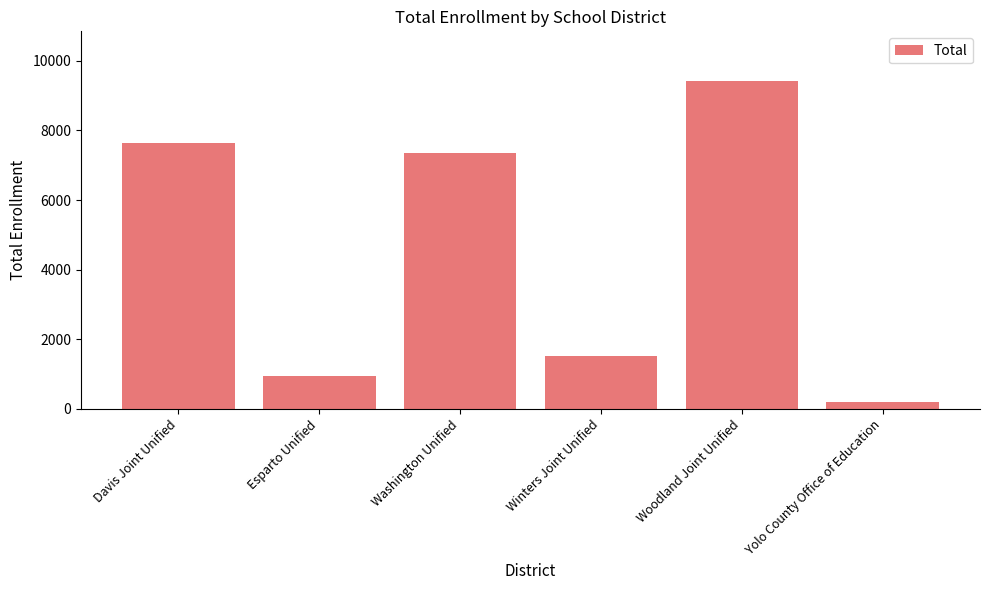

What is the average value?

4518